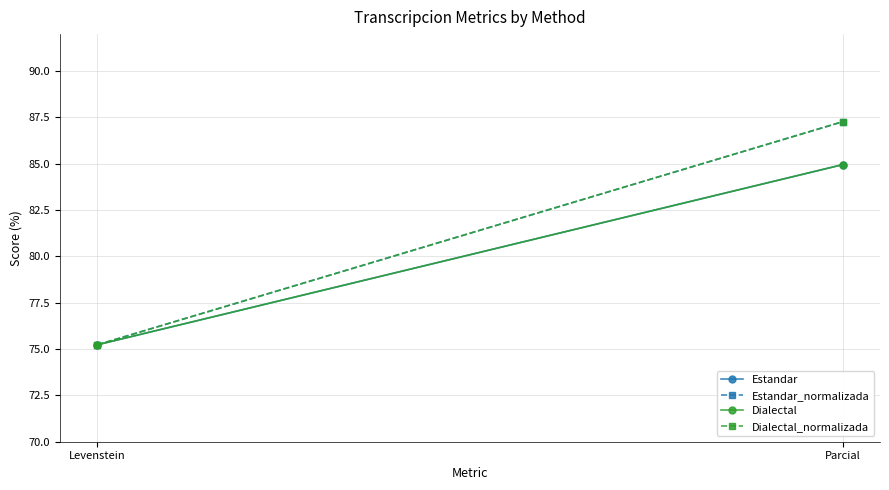

How many values in the Estandar series are below 84?

1